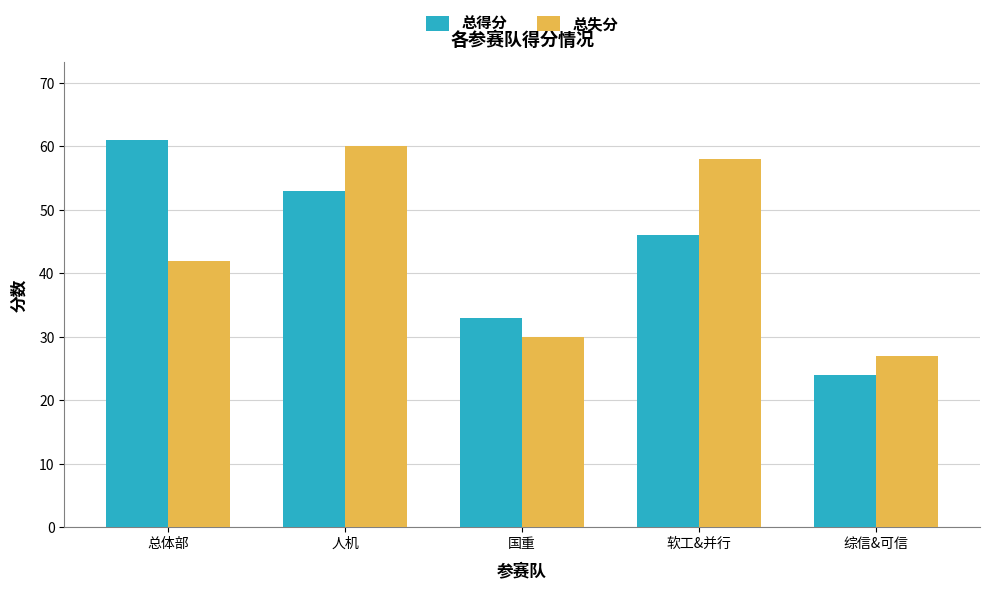

How many bars are there in total?

10